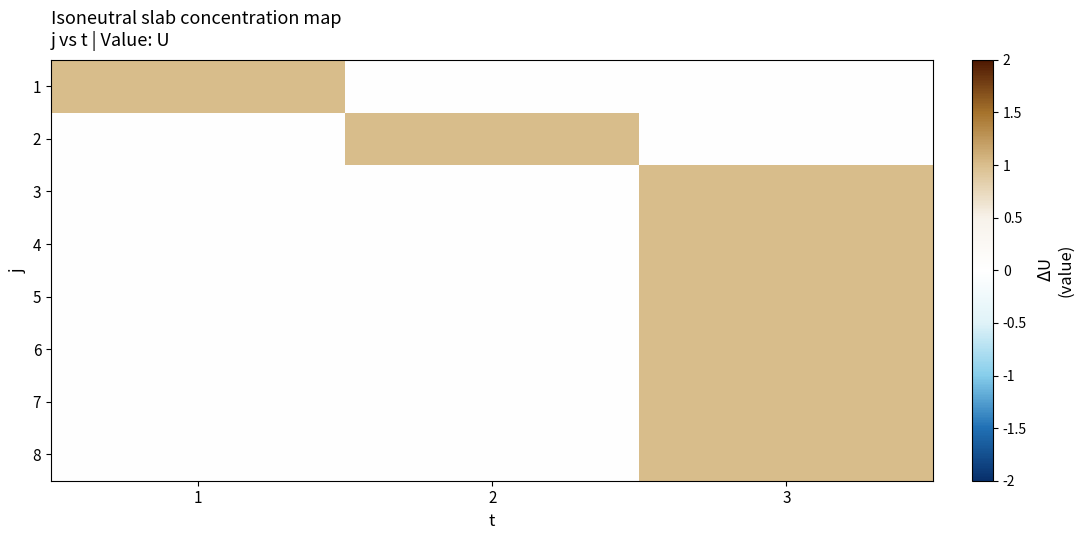

Which series has the largest range (max minus min)?

1